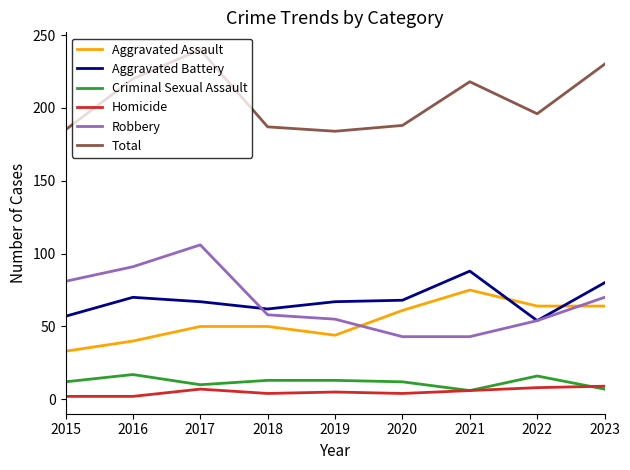

What is the total value across all series at 2019?

368